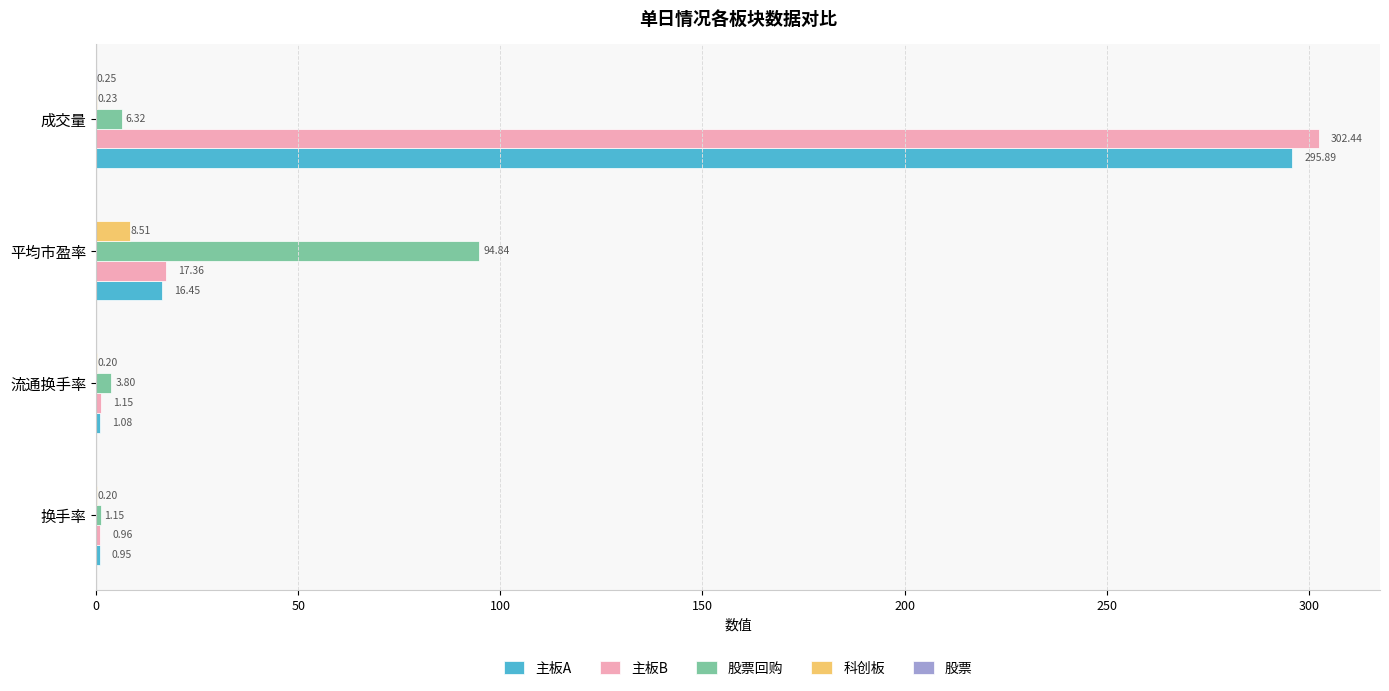

At which label is 主板A closest to 148?

平均市盈率